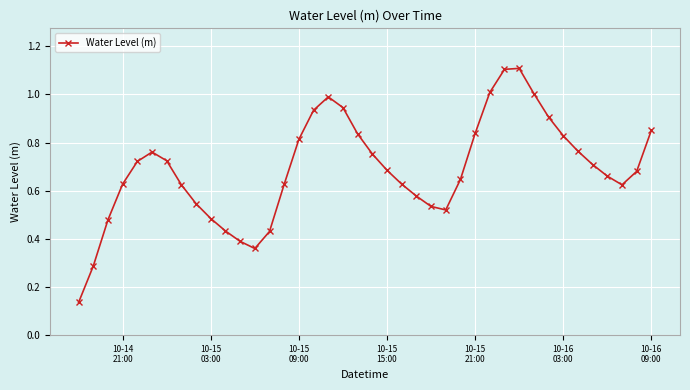

How many interior local valleys (lower than both neighbors) does the data have?

3